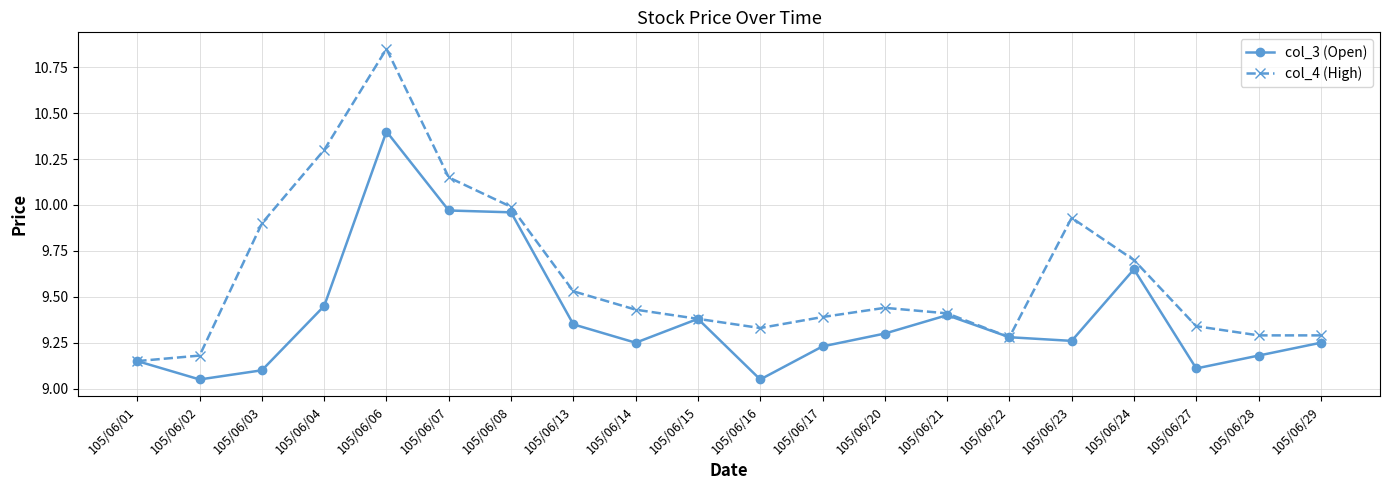

Which series has the largest range (max minus min)?

col_4 (High)